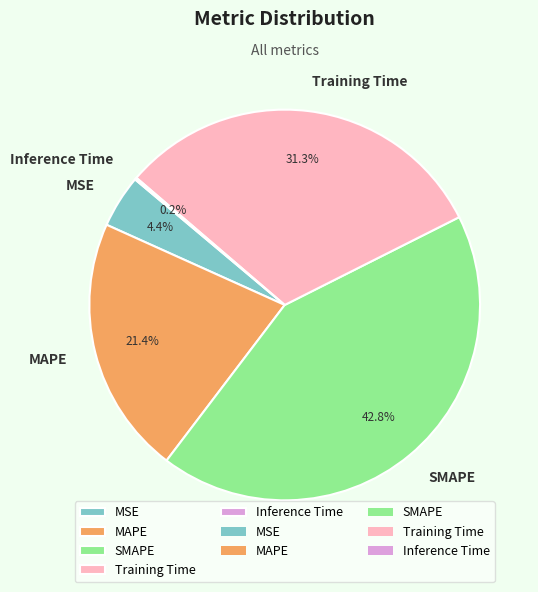

To the nearest percent, what is the difference between the Training Time and MSE slice percentages?

27%